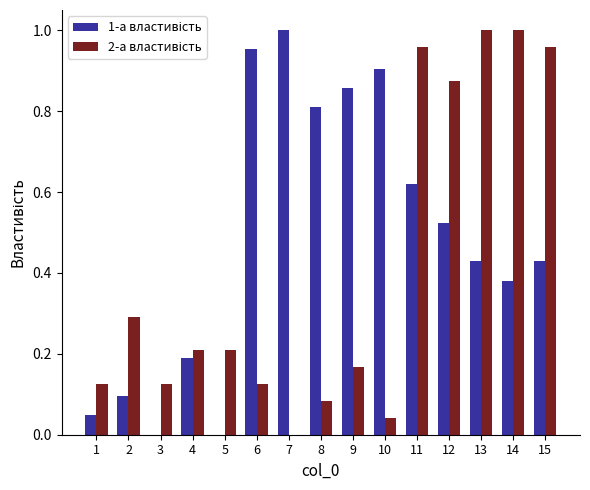

At which category is the sum across all series the highest?

11